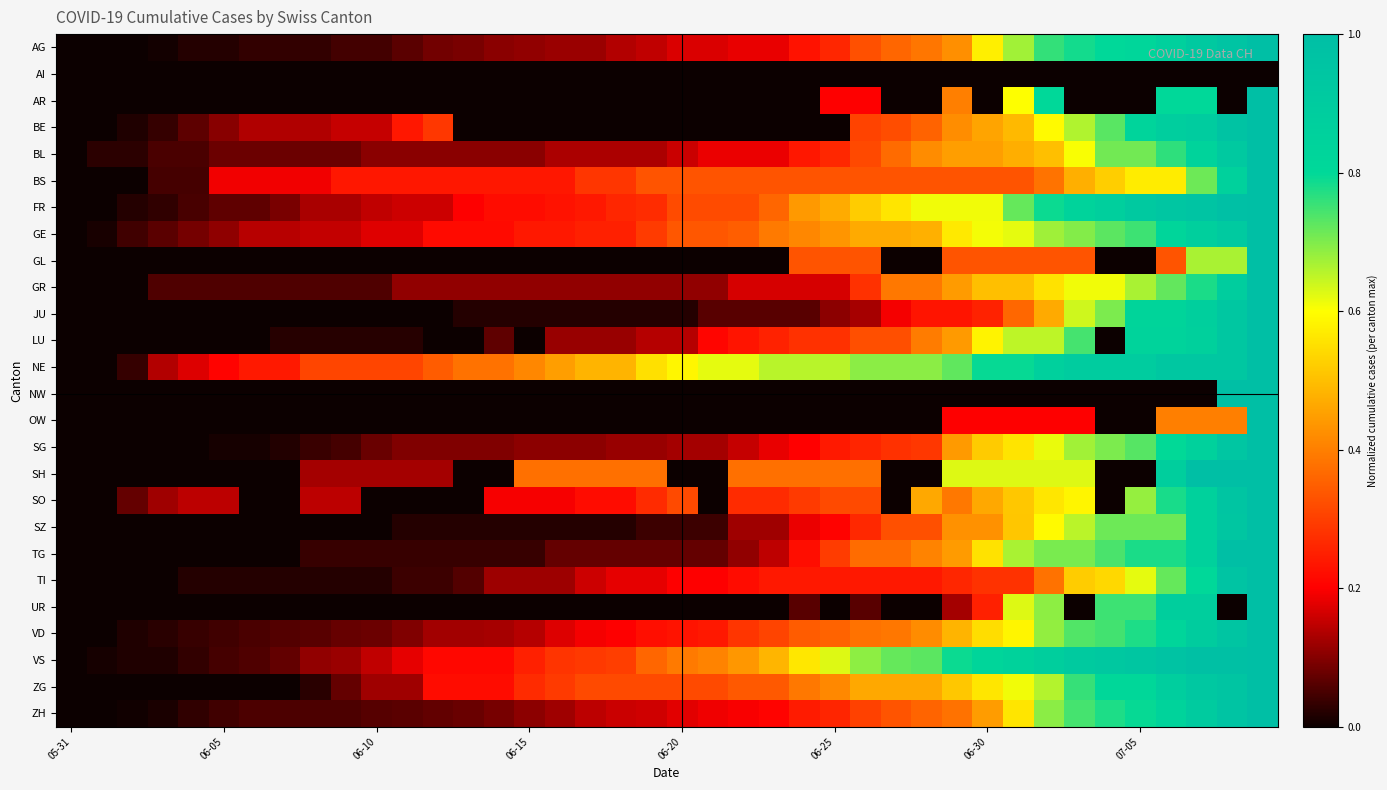

List the series in order of their peak value, lowest first.

AI, AG, AR, BE, BL, BS, FR, GE, GL, GR, JU, LU, NE, NW, OW, SG, SH, SO, SZ, TG, TI, UR, VD, VS, ZG, ZH